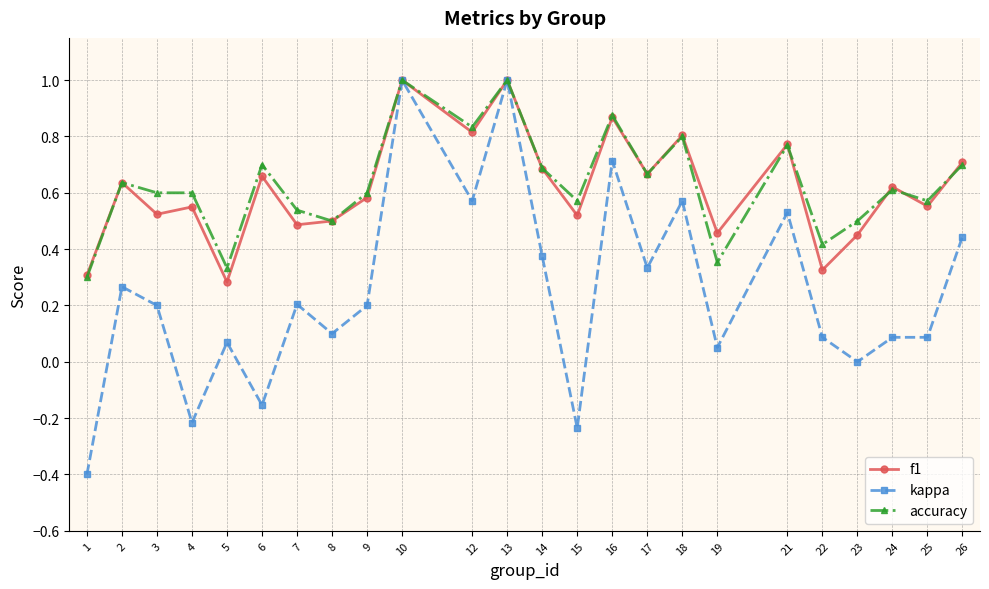

What is the smallest value displayed?

-0.4